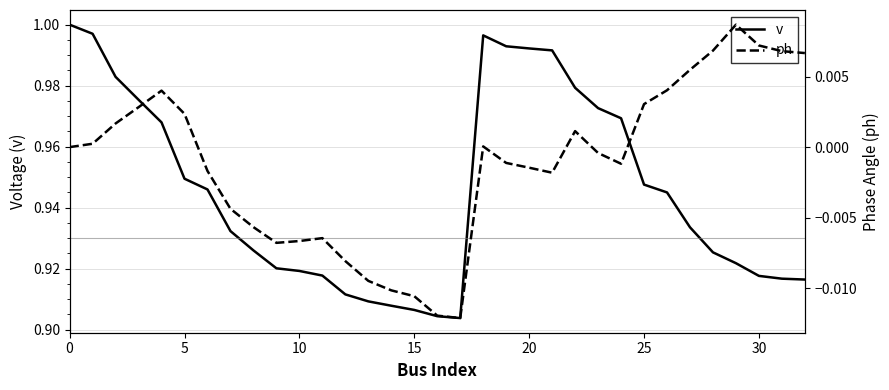

What is the value of the v point at the 3rd from the left?

1.0